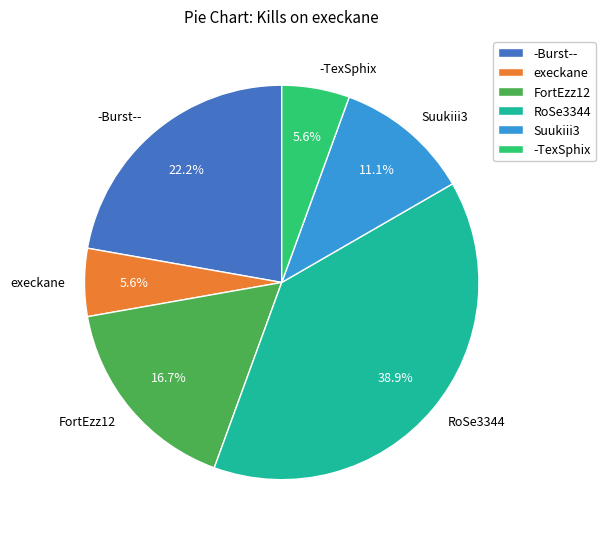

Count the number of slices in the pie.

6